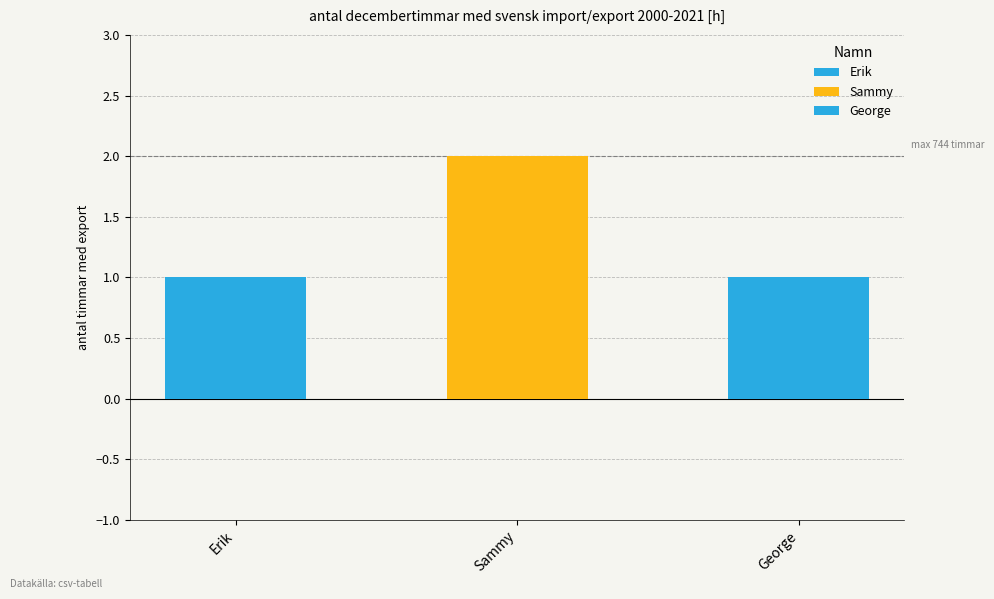

What is the label of the 3rd bar from the right?

Erik